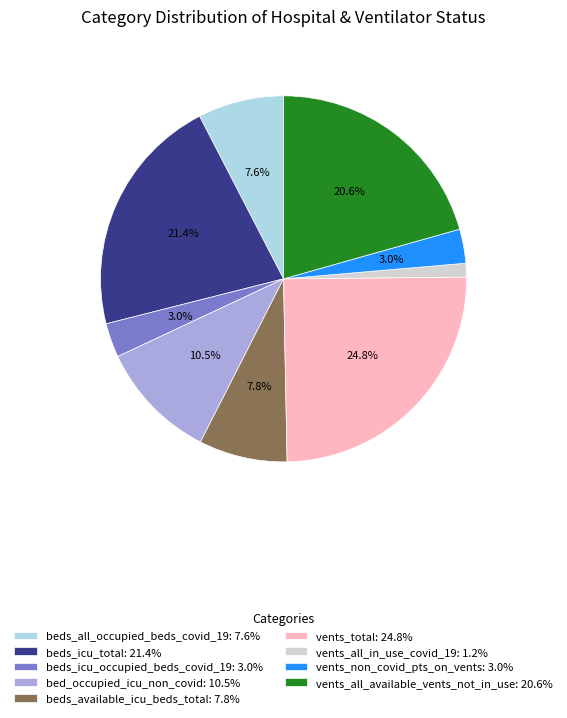

Is there a majority slice in this chart?

No